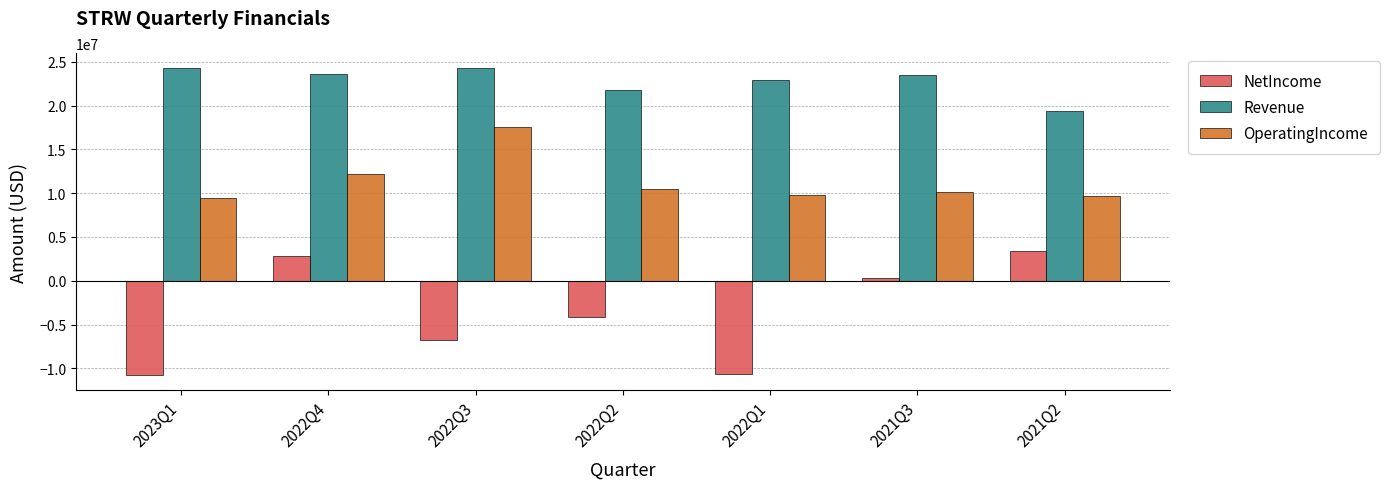

What is the value of the Revenue bar at the 4th from the left?

21778000